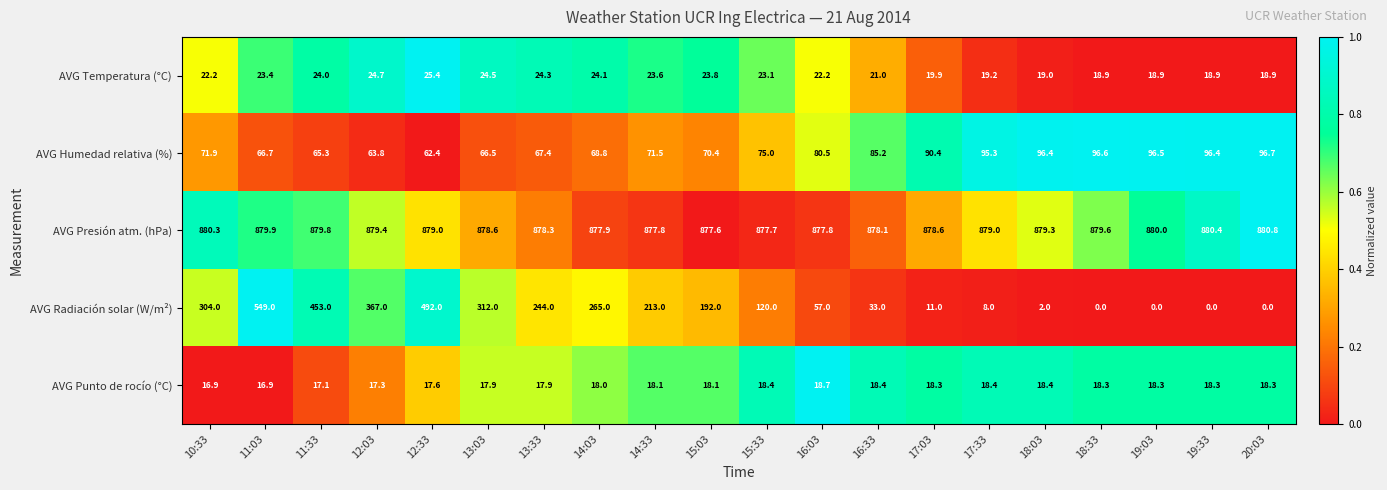

What is the difference between the maximum and minimum values in the AVG Radiación solar (W/m²) series?

549.0